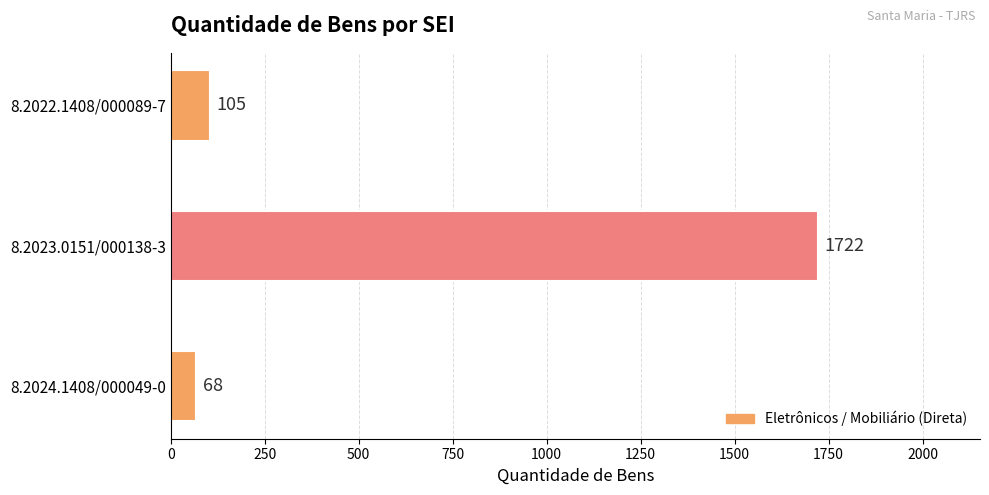

Reading bottom to top, transcribe all the data shown in this chart.

68	1722	105